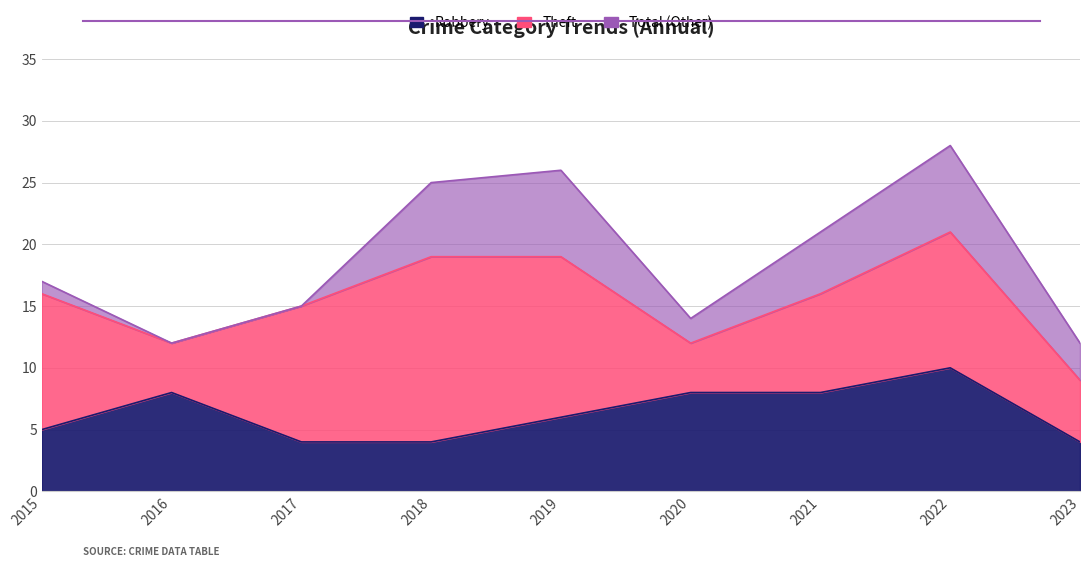

At which label does Robbery reach its peak?

2022